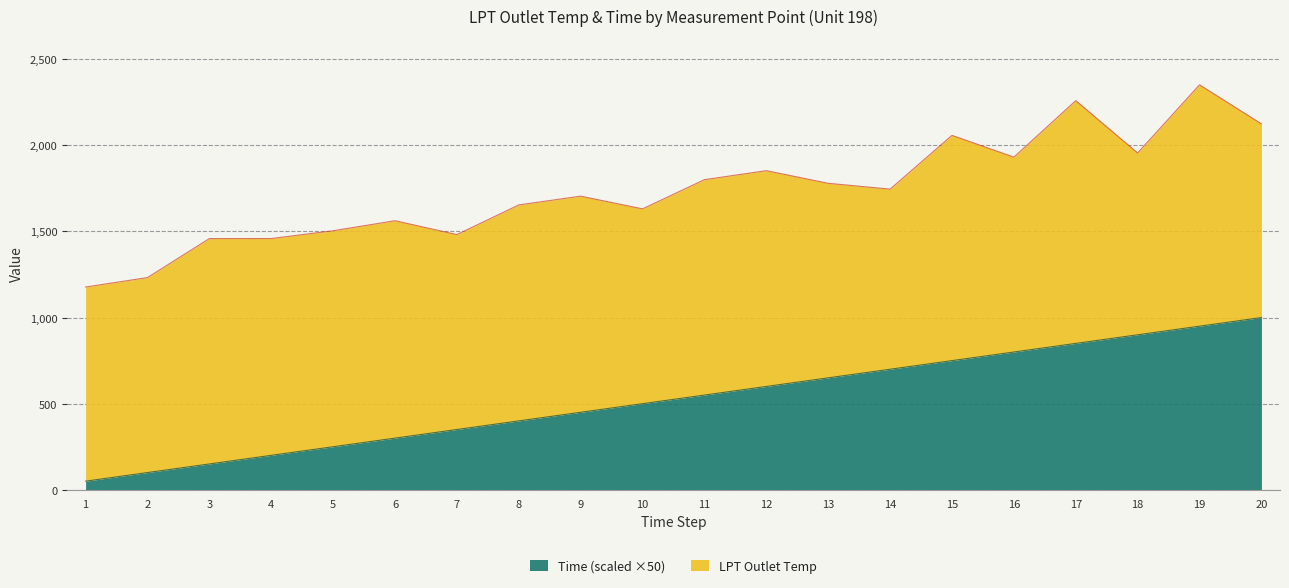

What is the highest value of the Time (scaled ×50) series?

1000.0